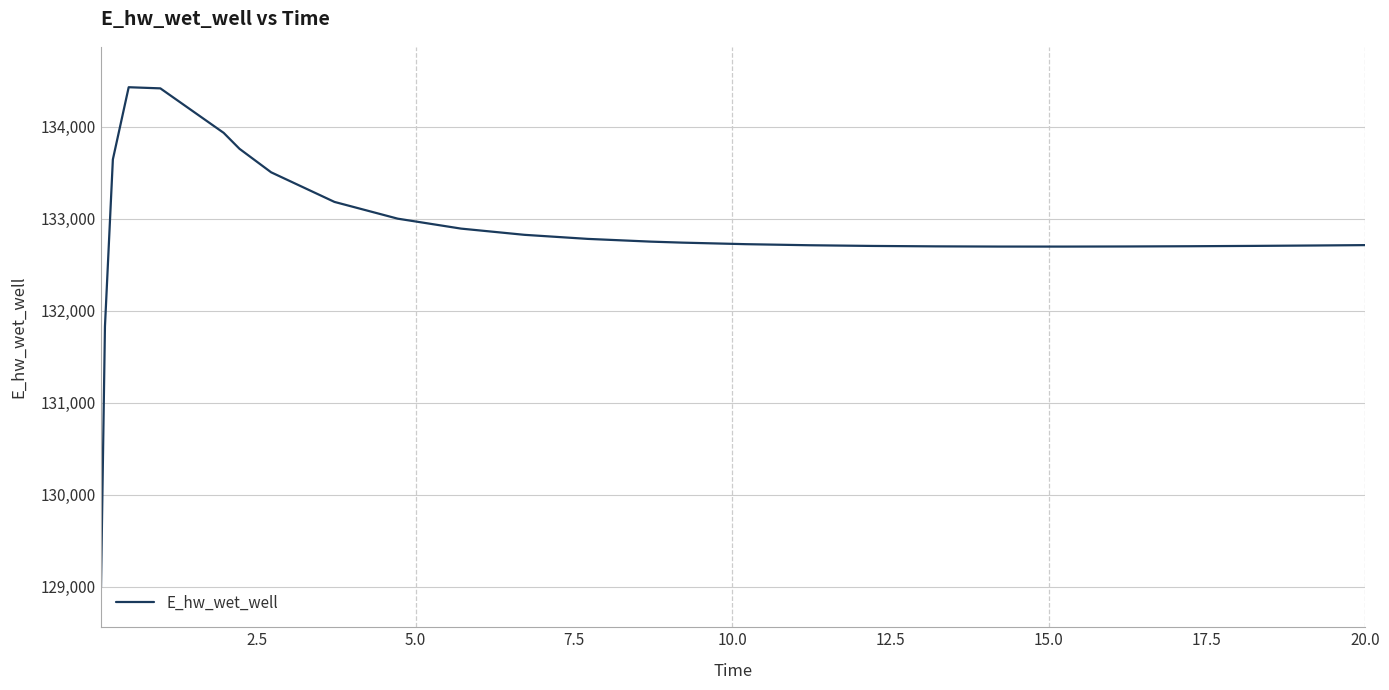

Count the number of data series in this chart.

1